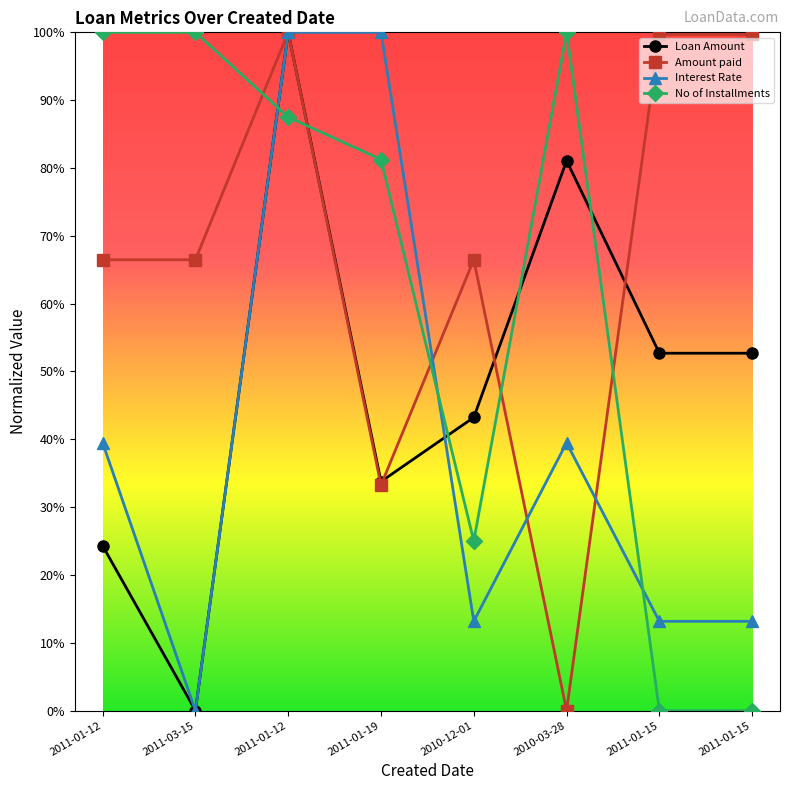

In Interest Rate, how many points are lower than both neighbors (excluding endpoints)?

2